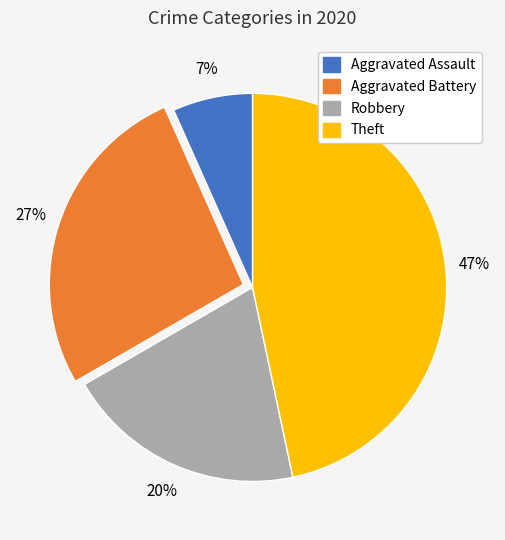

Which slice is the smallest?

Aggravated Assault